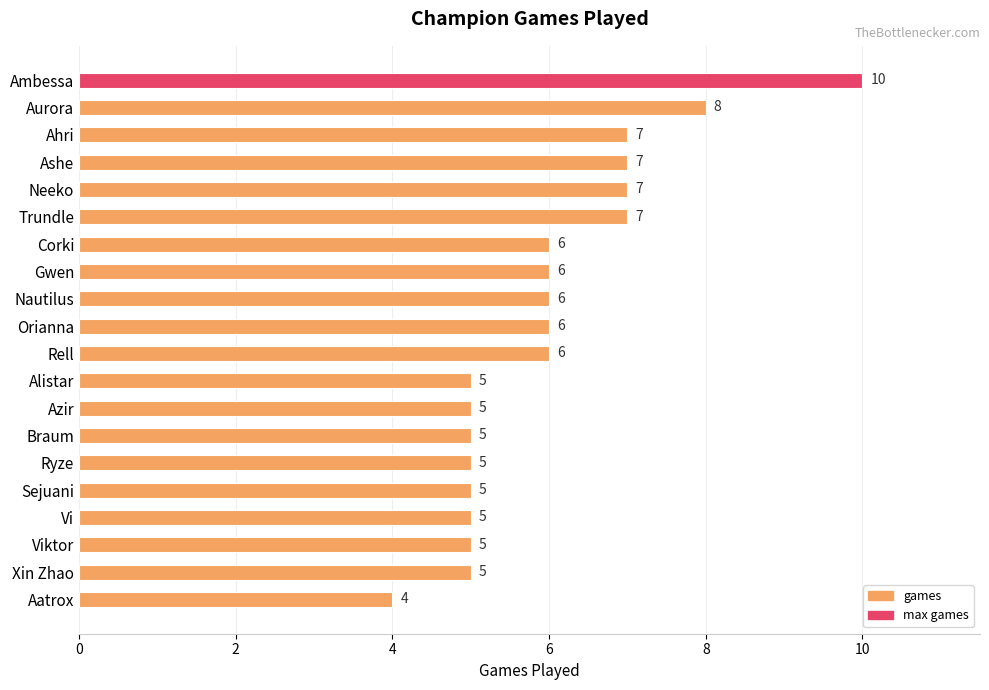

Between Ahri and Braum, which is larger?

Ahri